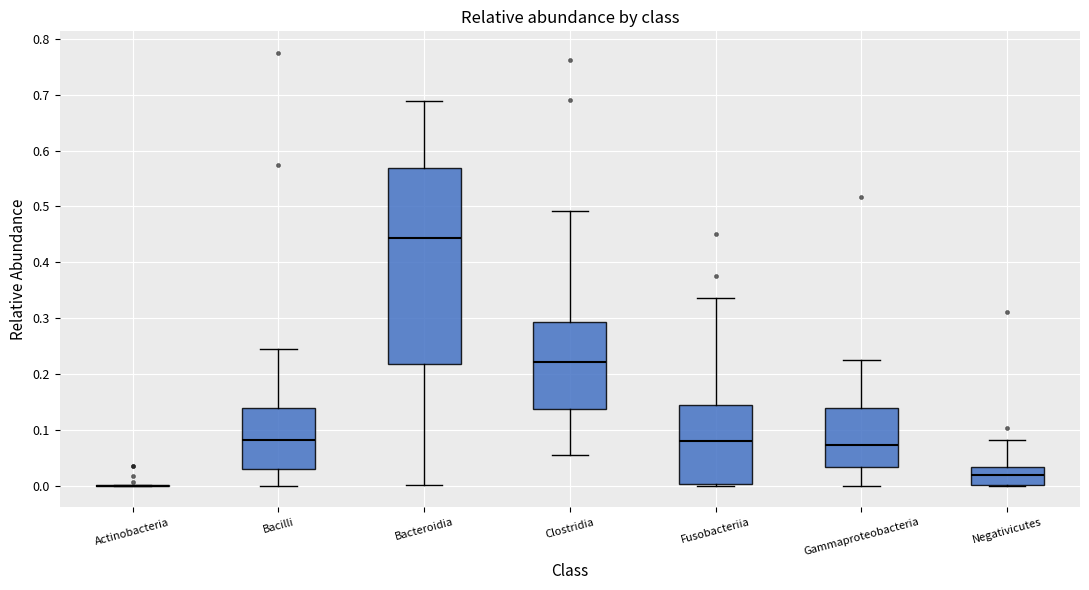

Comparing the boxes themselves (not the whiskers), which one is the tallest?

Bacteroidia